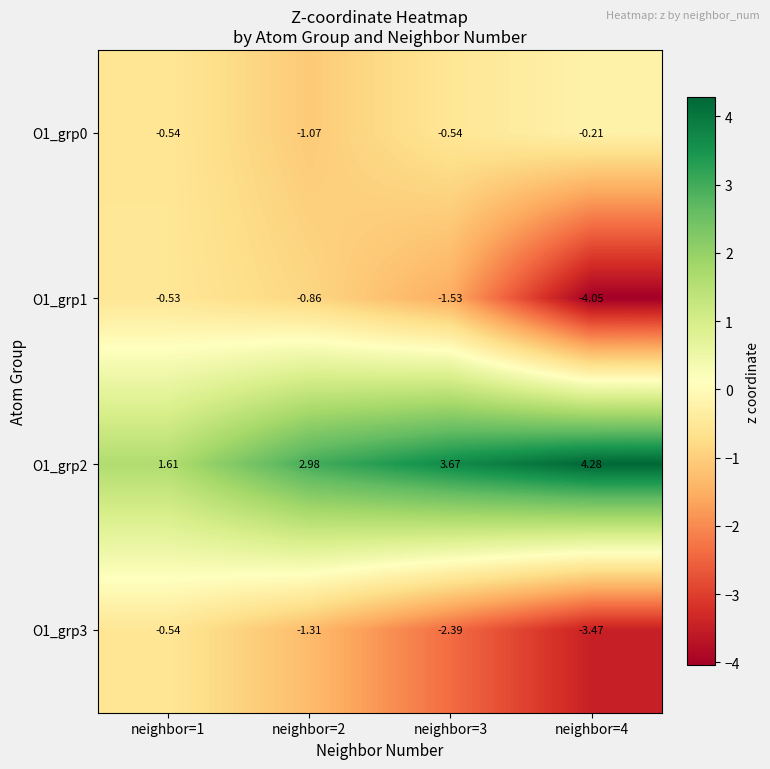

Is the value of O1_grp3 at neighbor=4 greater than the value of O1_grp1 at neighbor=3?

No